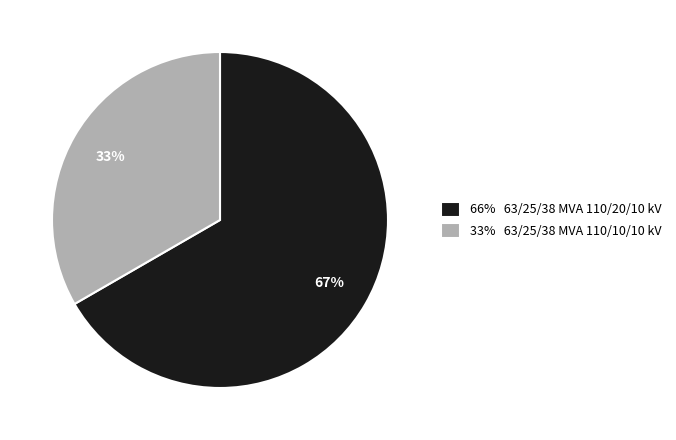

Is the sum of 66% 63/25/38 MVA 110/20/10 kV and 33% 63/25/38 MVA 110/10/10 kV greater than half?

Yes